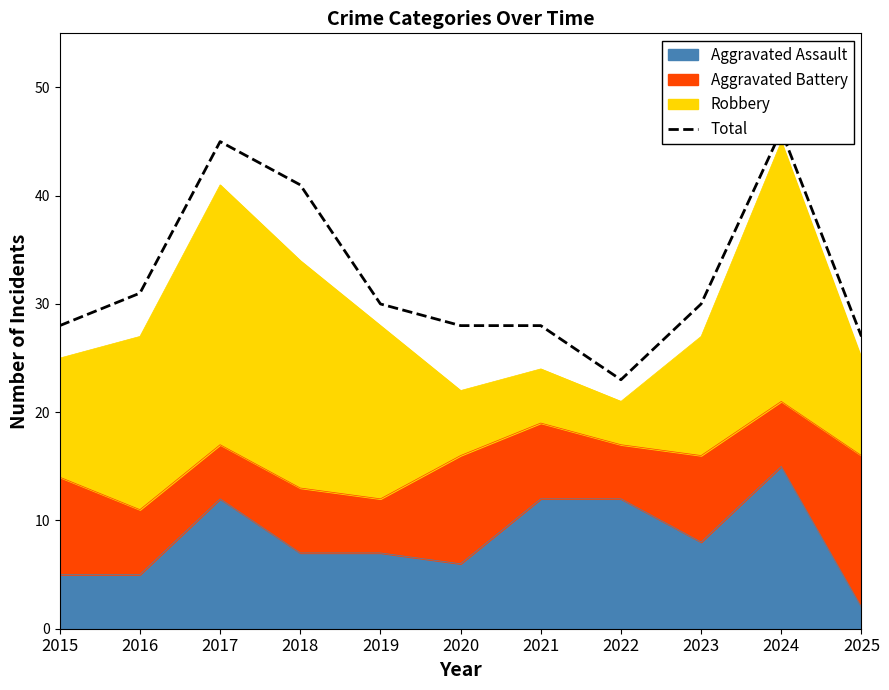

Rank the categories by value from highest to lowest.

2024, 2017, 2018, 2016, 2019, 2023, 2015, 2020, 2021, 2025, 2022